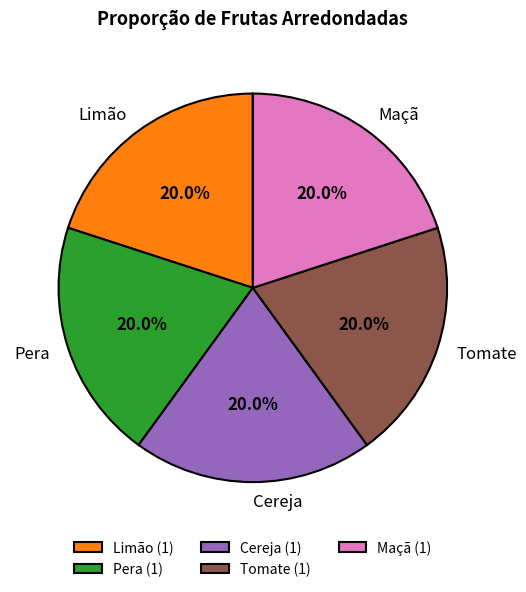

Do Limão and Pera together represent more than half of the pie?

No